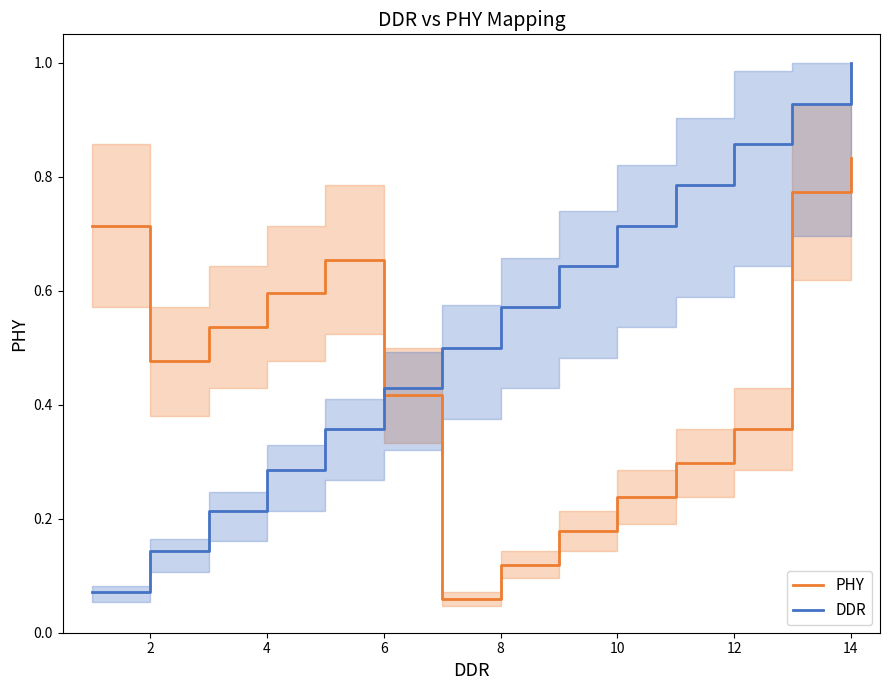

What are all the series names shown in the legend?

PHY, DDR